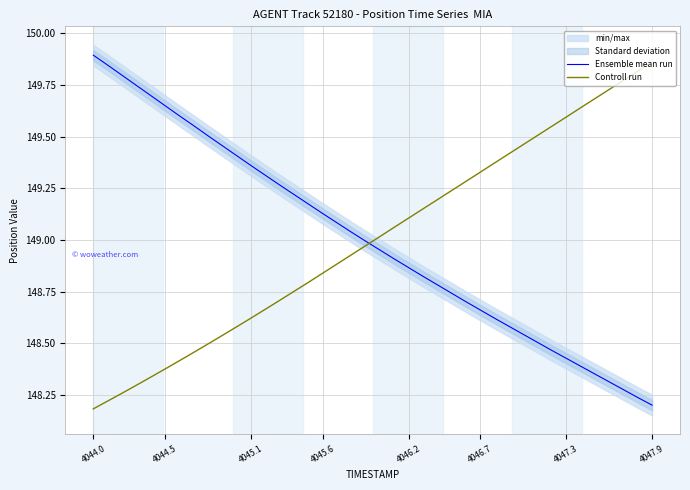

How many times do Ensemble mean run and Controll run cross each other?

1